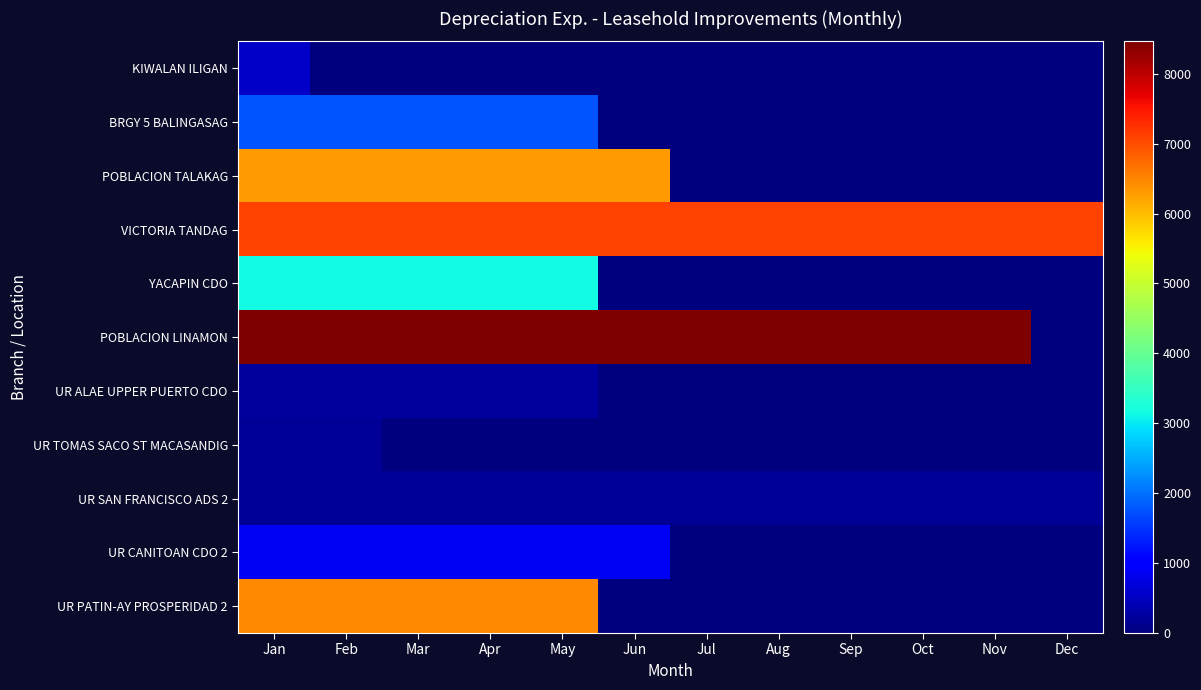

Count the number of data series in this chart.

11